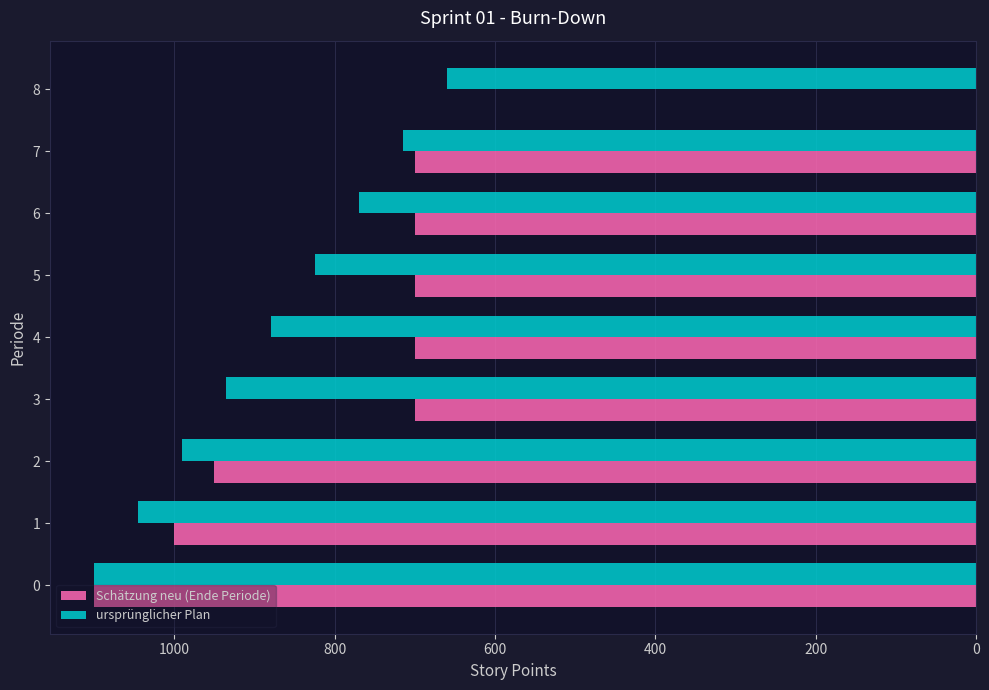

What is the sum of all Schätzung neu (Ende Periode) values?

6550